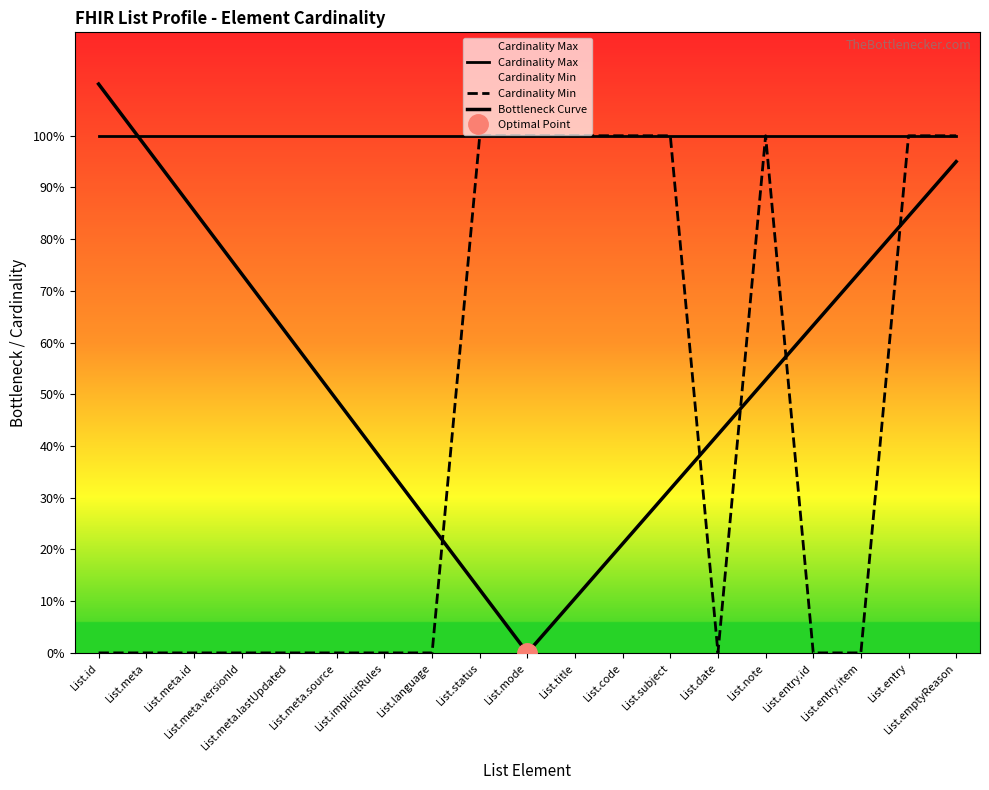

What is the label of the 3rd point from the left?

List.meta.id